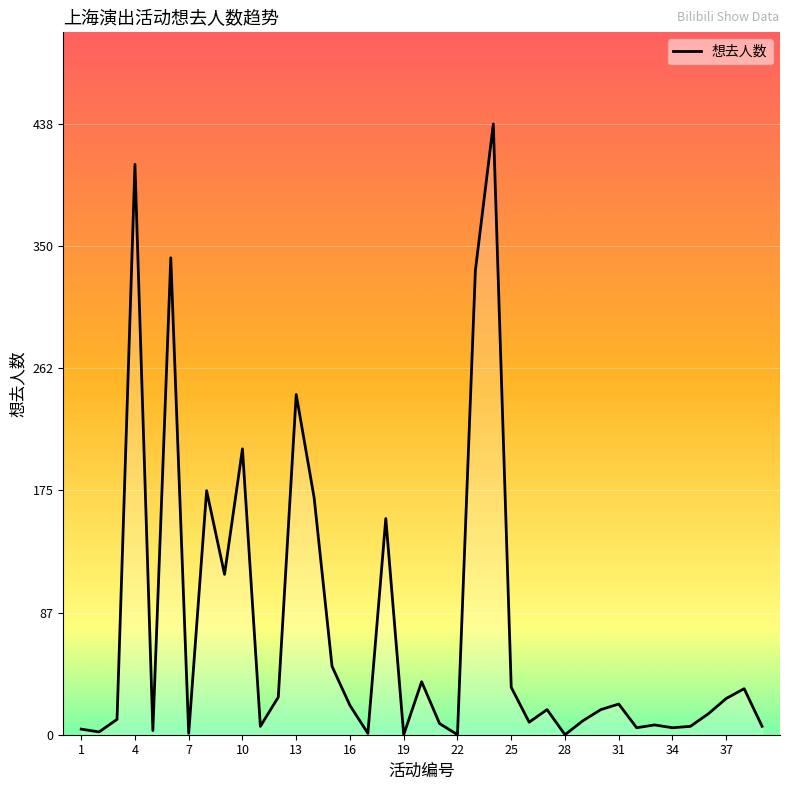

Count the number of categories in the chart.

39